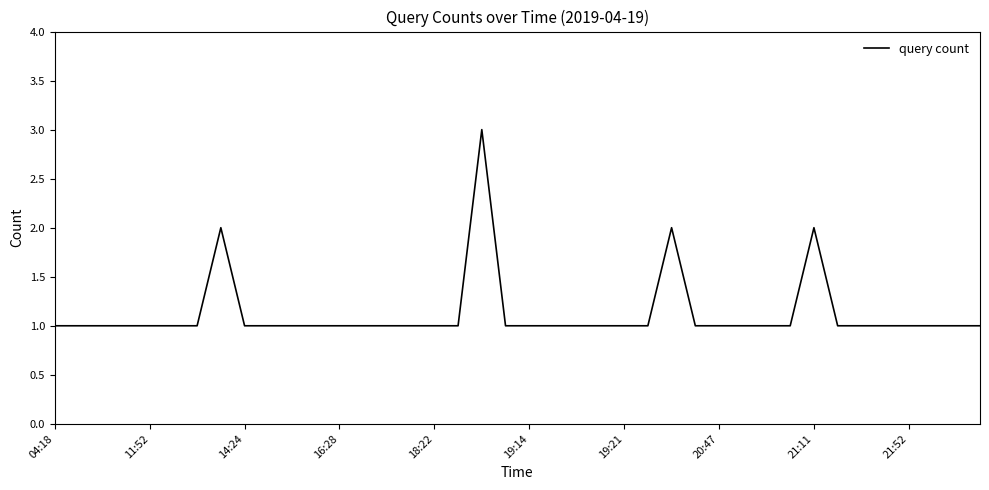

What is the greatest value displayed?

3